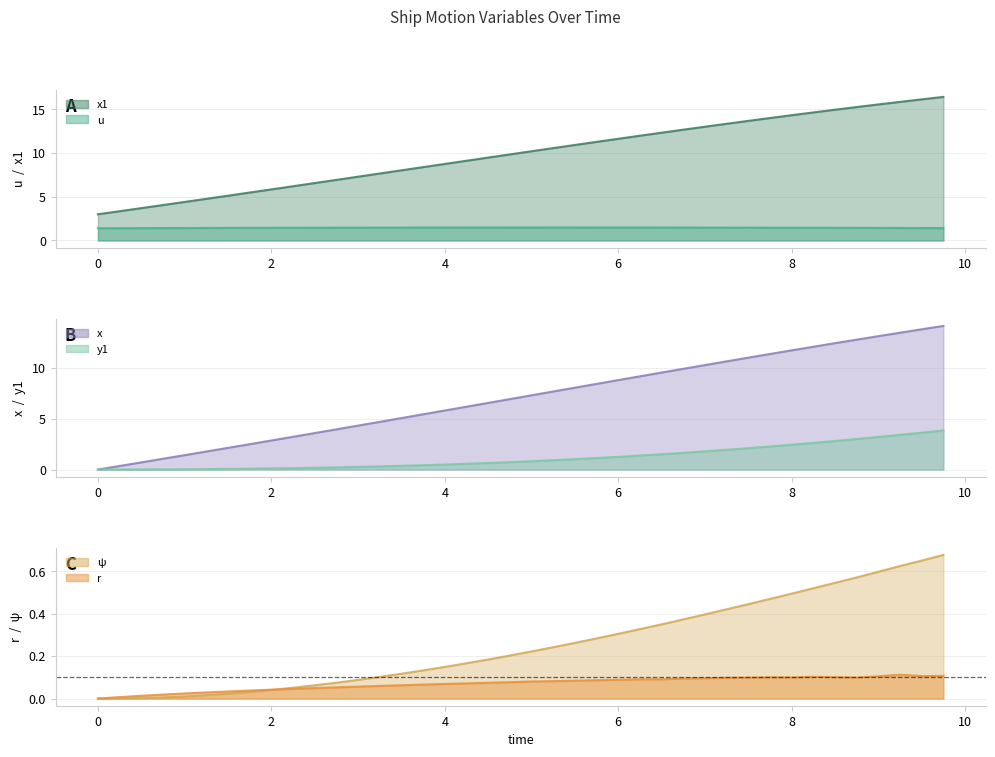

True or false: u and x1 cross at least once.

False